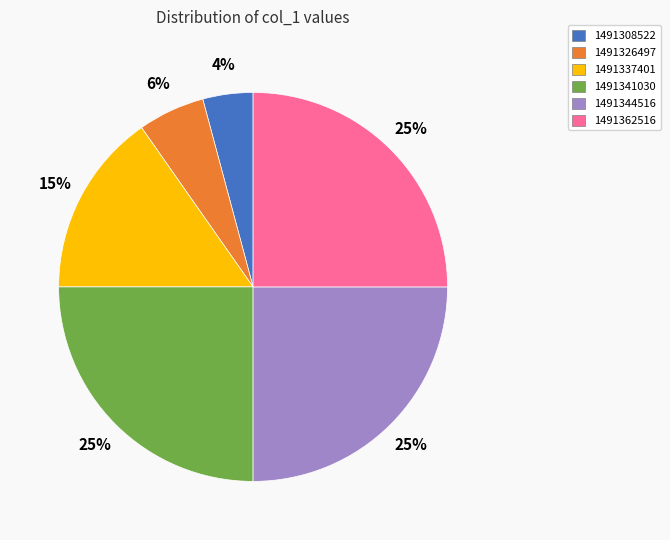

Approximately how many times larger is the value at 1491337401 compared to 1491341030?

0.6